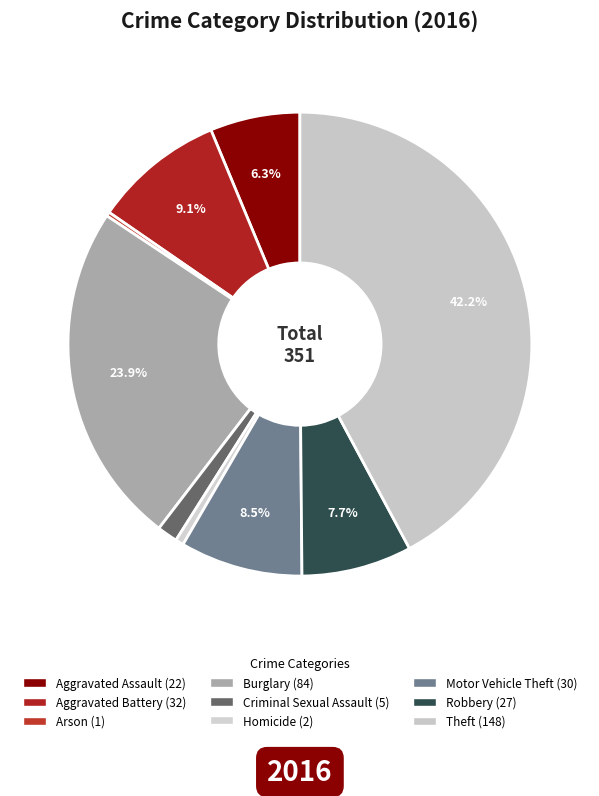

Count the number of slices in the pie.

9